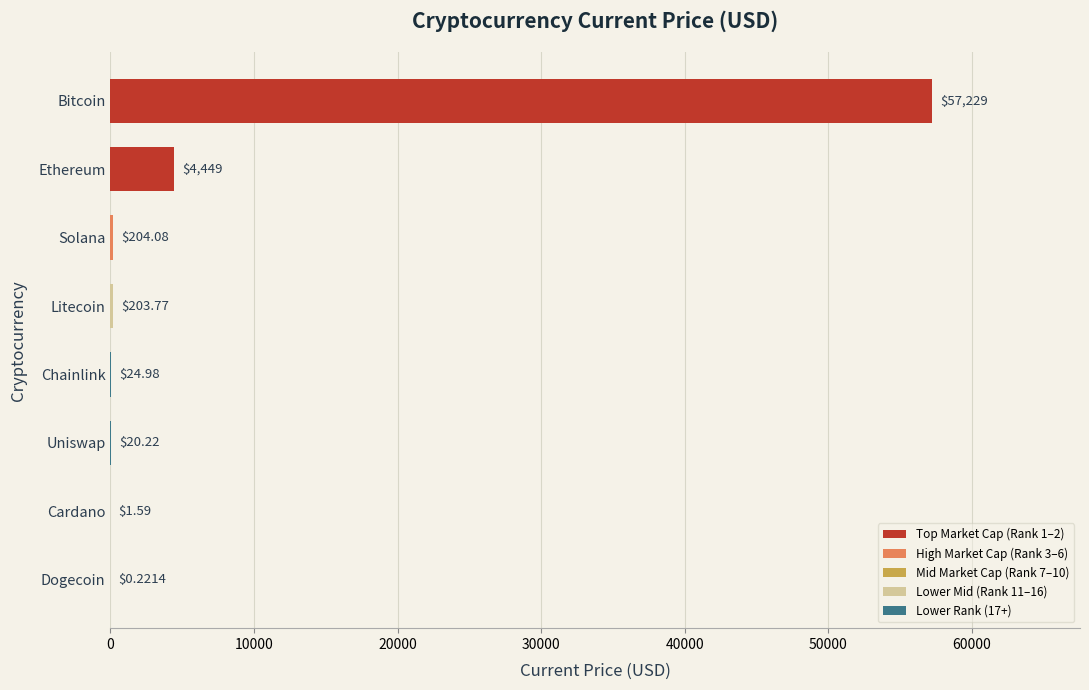

Which label corresponds to the largest value in the chart?

Bitcoin